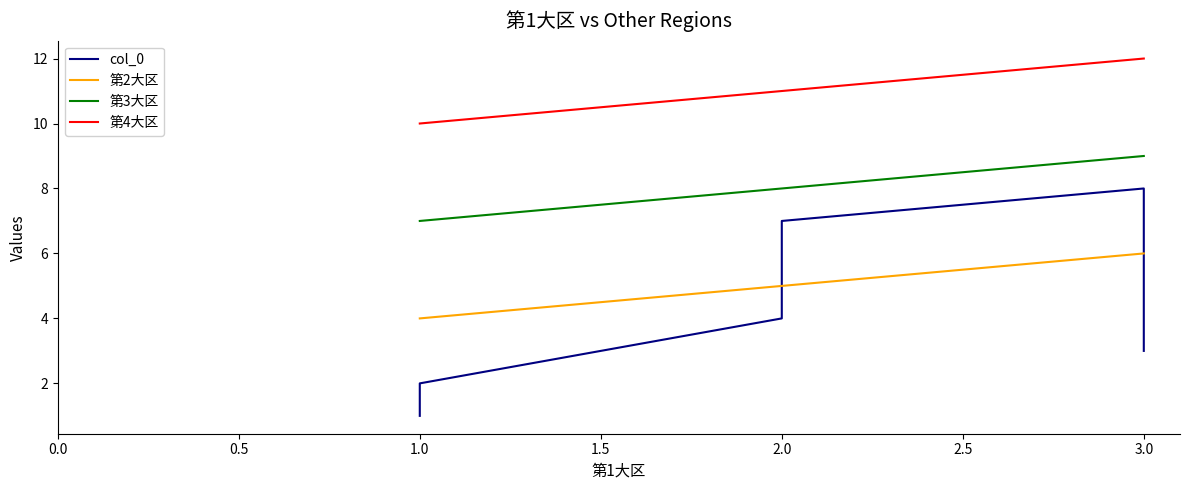

Does the chart display data point markers on the line(s)?

No